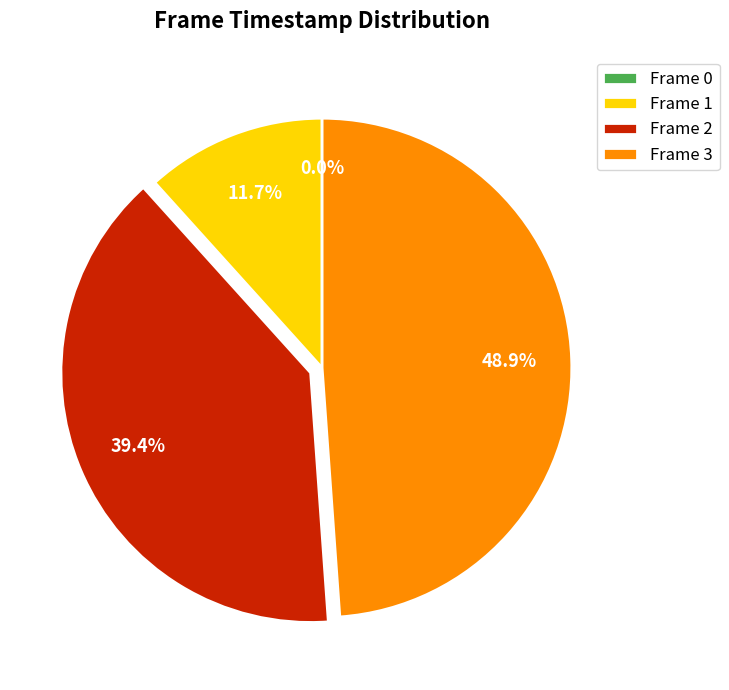

The 2 slice represents 39% of the pie. True or false?

True